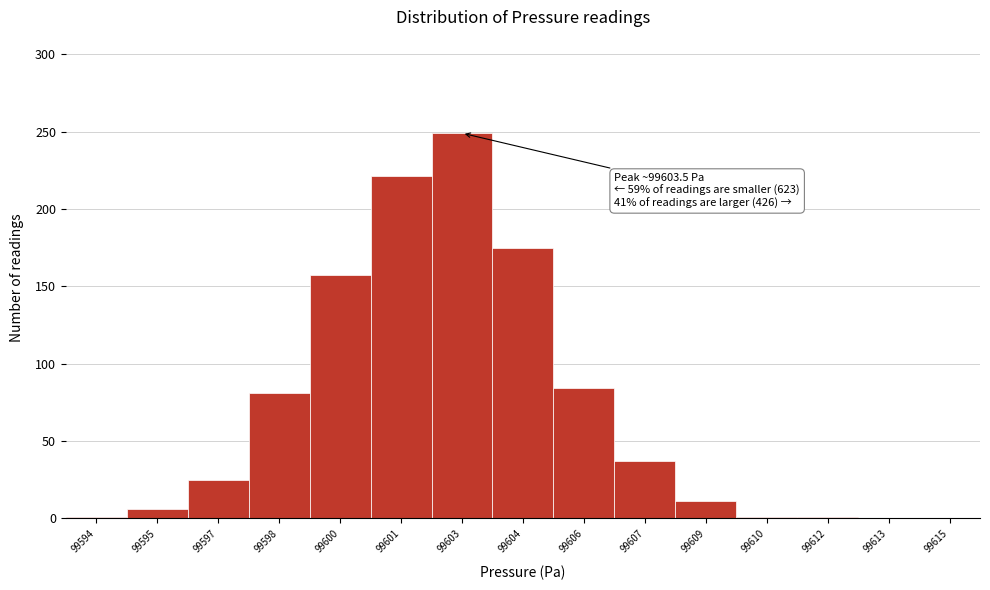

The chart shows a value of 142 at 99598. True or false?

False